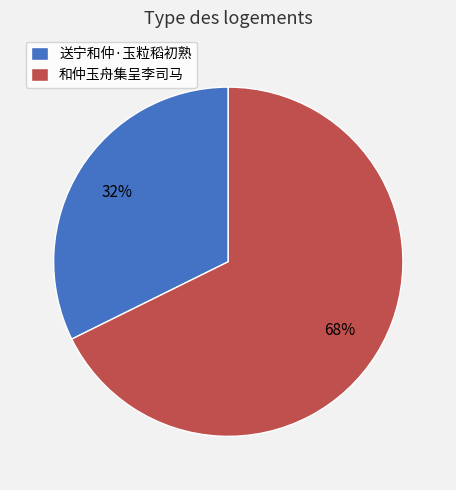

Count the number of slices in the pie.

2